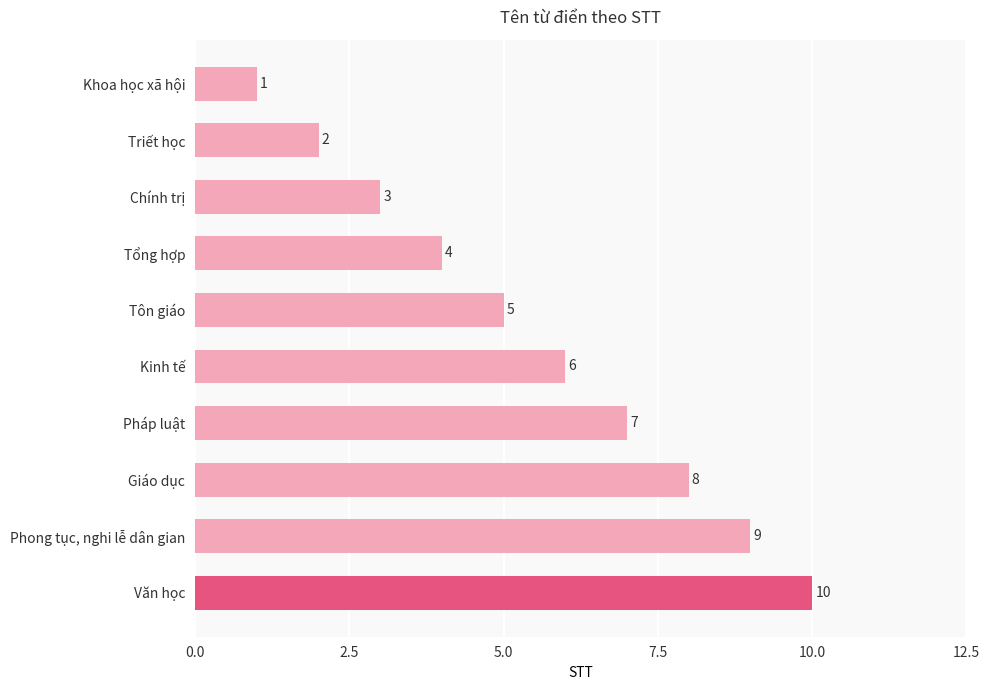

What is the difference between the second highest and second lowest values?

7